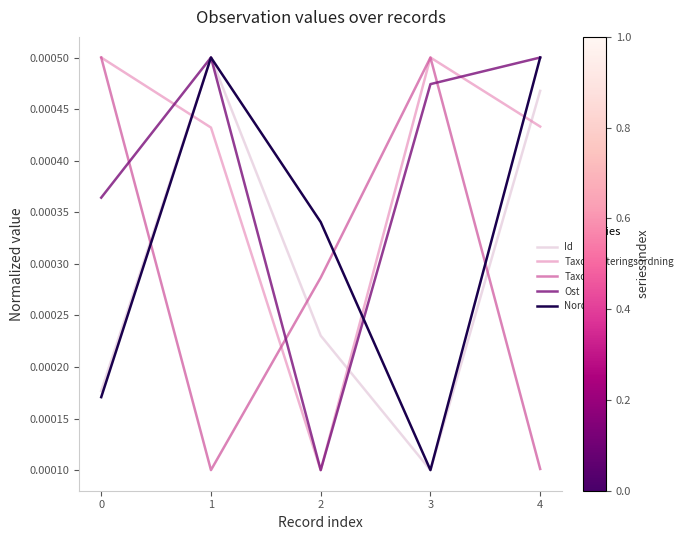

Where is the first local maximum for TaxonId?

3